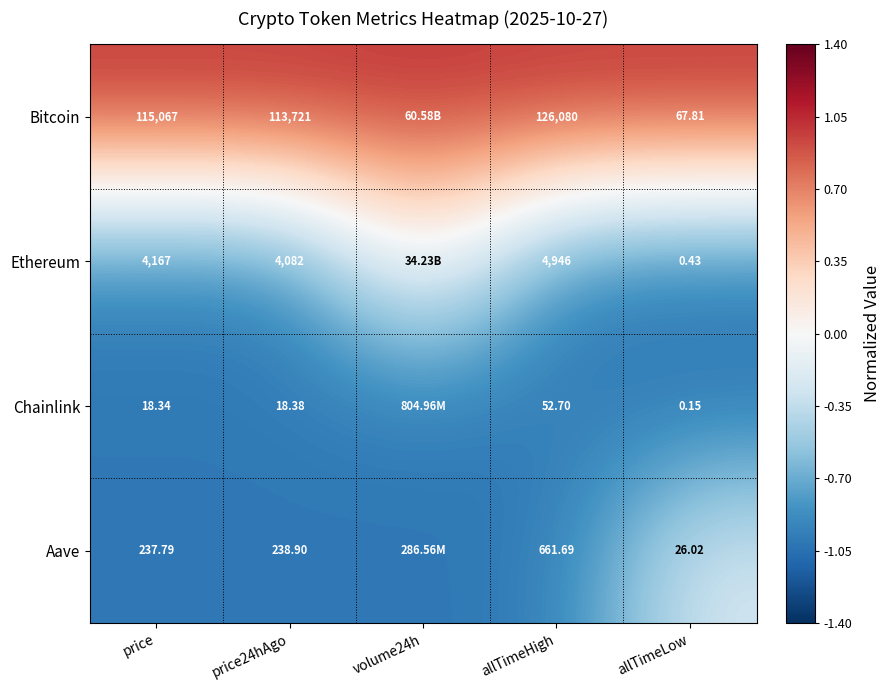

Rank the series at allTimeLow from highest to lowest value.

Bitcoin, Aave, Ethereum, Chainlink